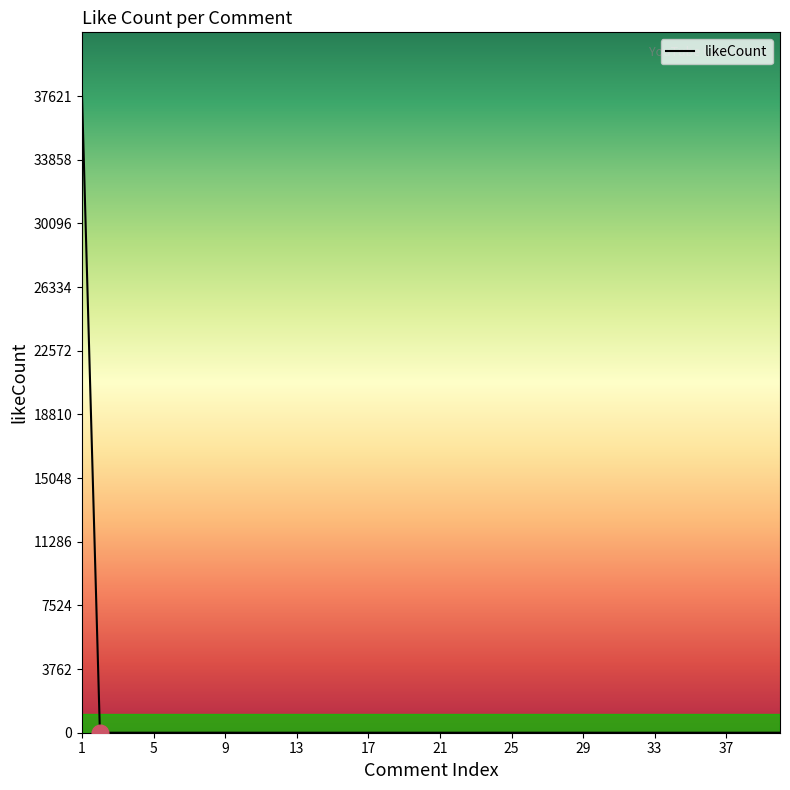

Count the number of values greater than 0.

11